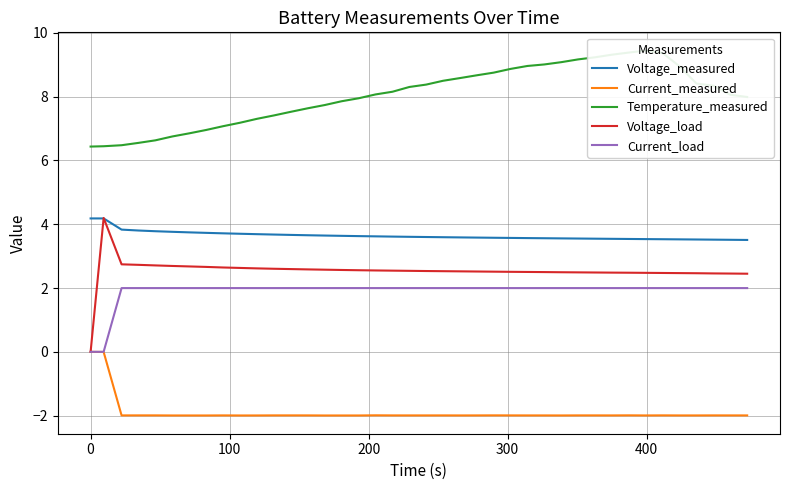

True or false: Voltage_measured and Current_load cross at least once.

False